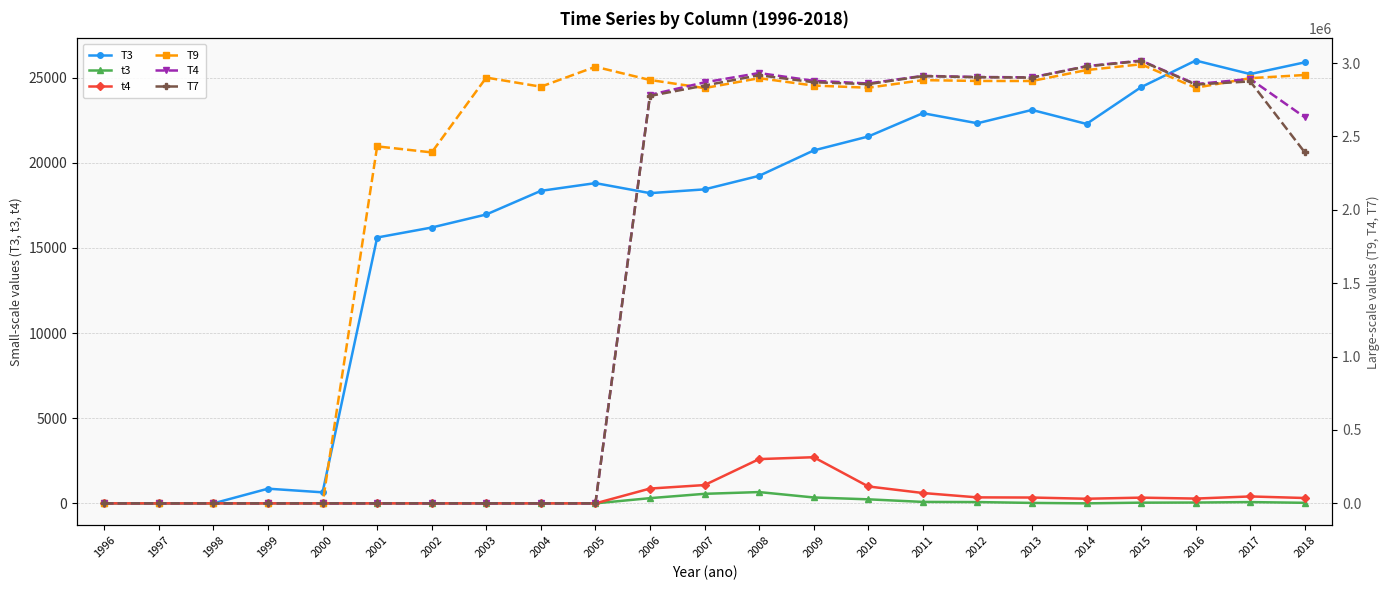

What is the value of the T3 point at the 4th from the left?

862